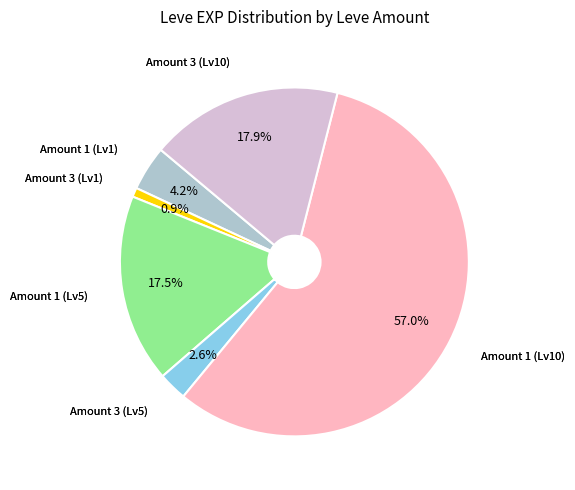

Count the number of slices in the pie.

6